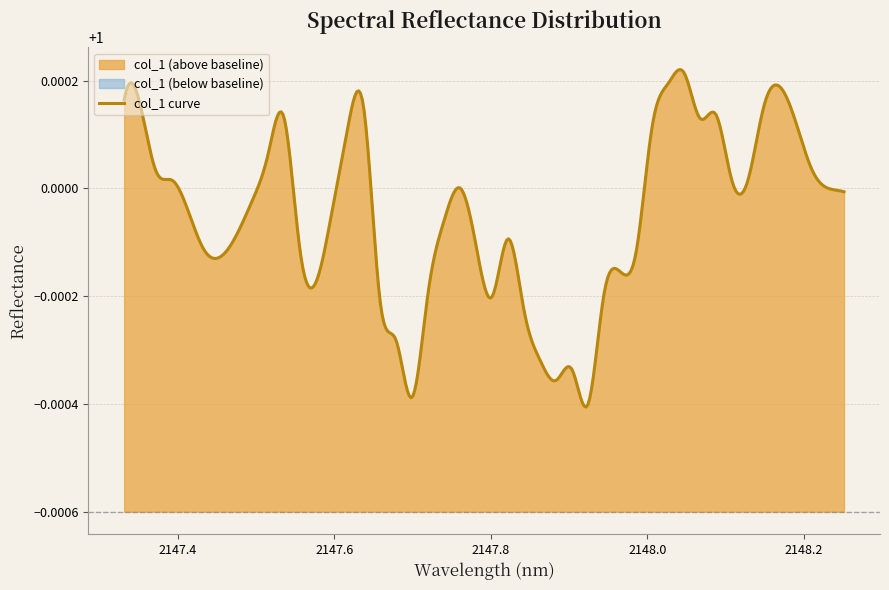

Count the number of values greater than 1.

20